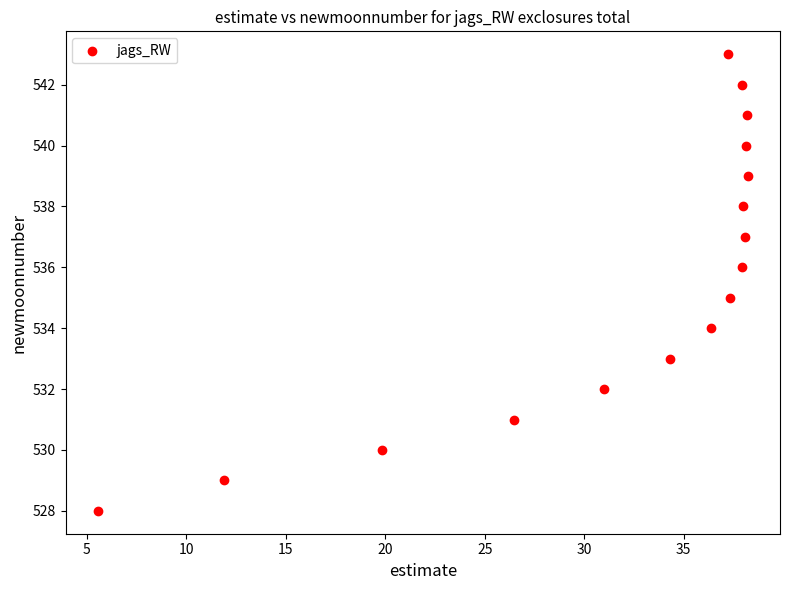

What is the range of Y values (max minus min)?

15